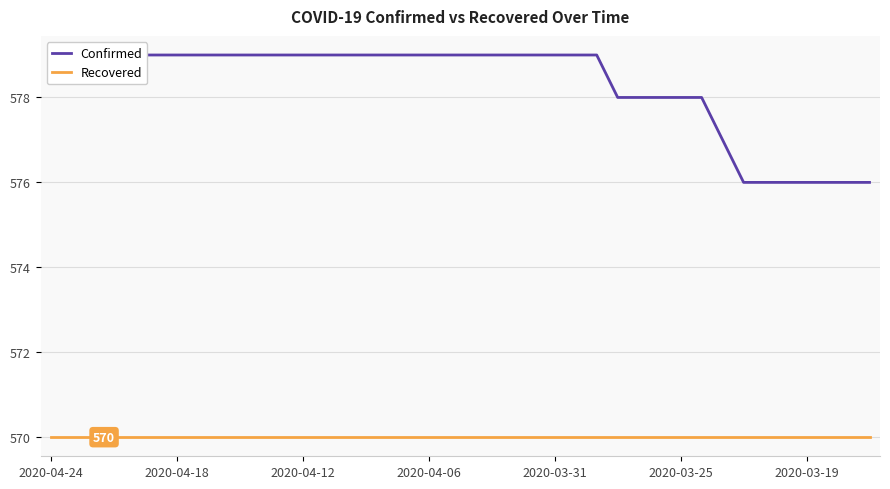

How many data points does each series have?

40